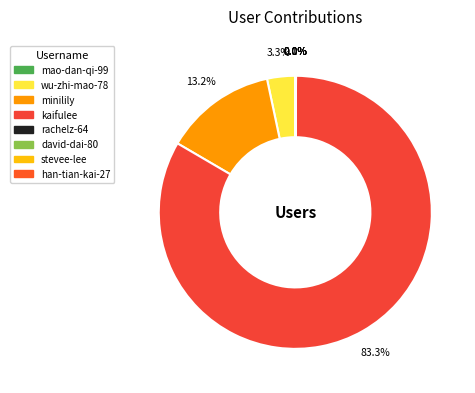

Rank the categories by value from lowest to highest.

david-dai-80, han-tian-kai-27, stevee-lee, mao-dan-qi-99, rachelz-64, wu-zhi-mao-78, minilily, kaifulee